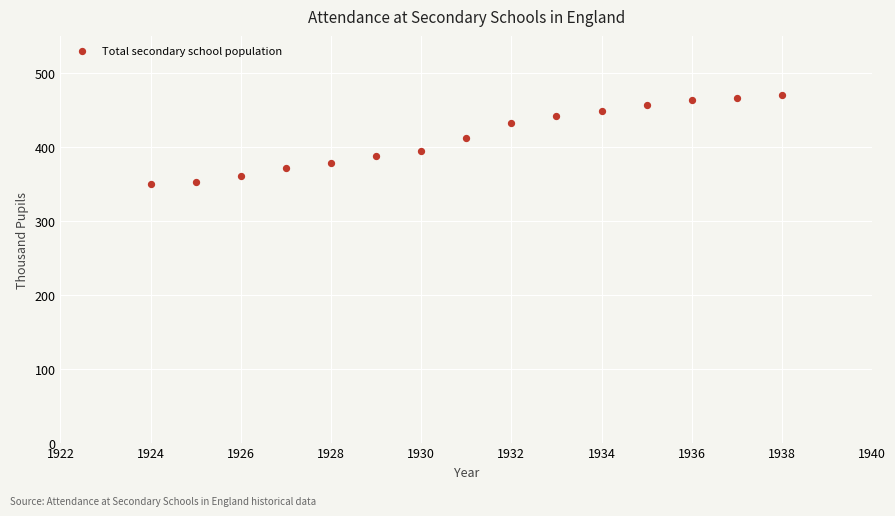

What is the range of Y values (max minus min)?

120.9